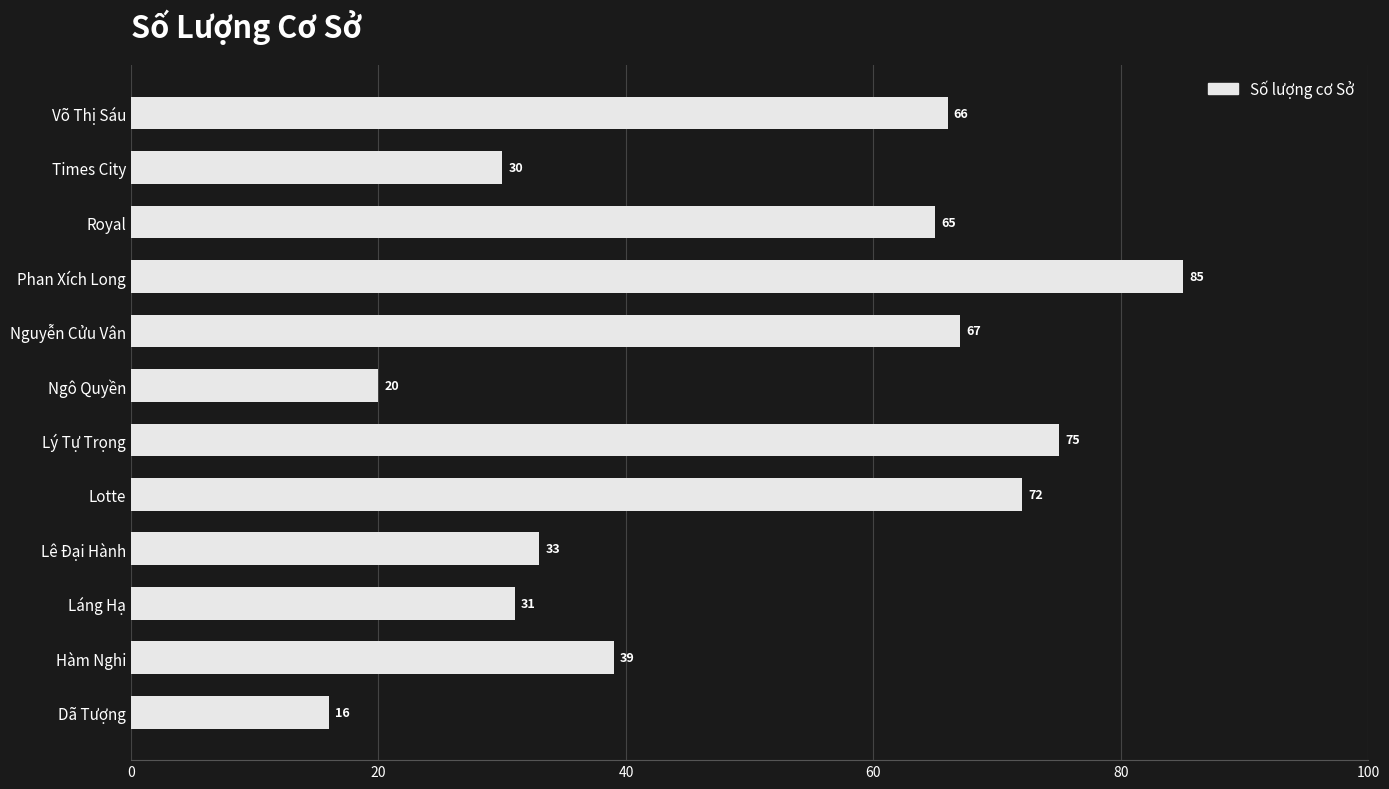

How many data points does each series have?

12